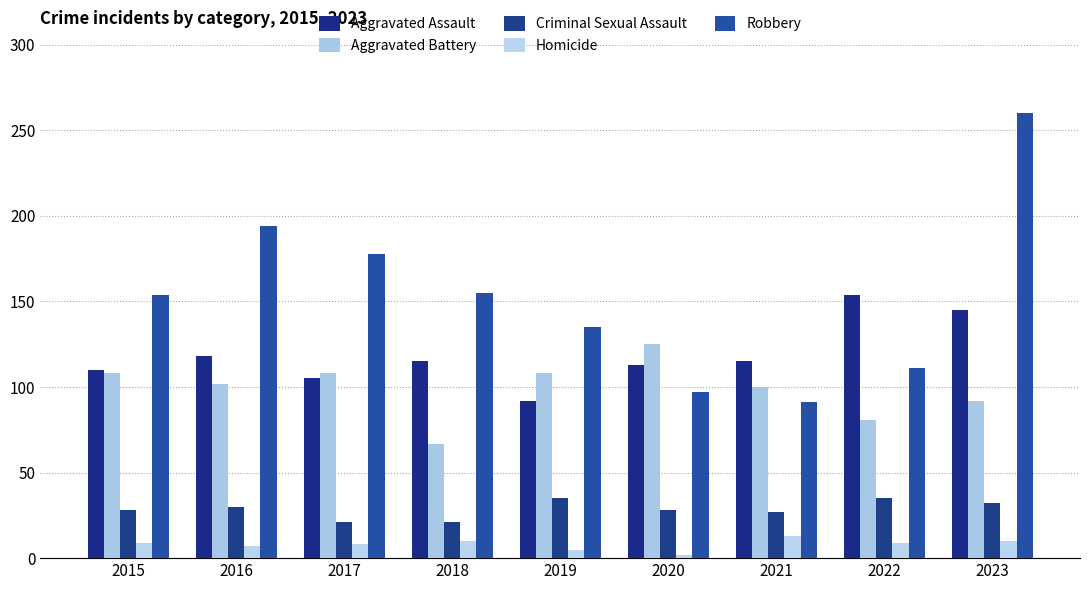

What is the sum of the Aggravated Battery values at 2019 and 2021?

208